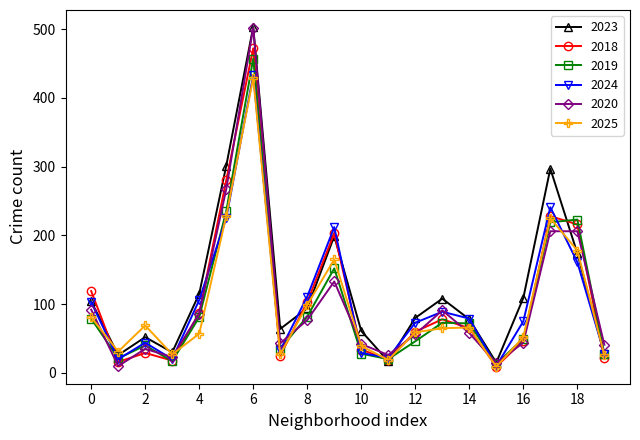

What is the lowest value of the 2019 series?

13